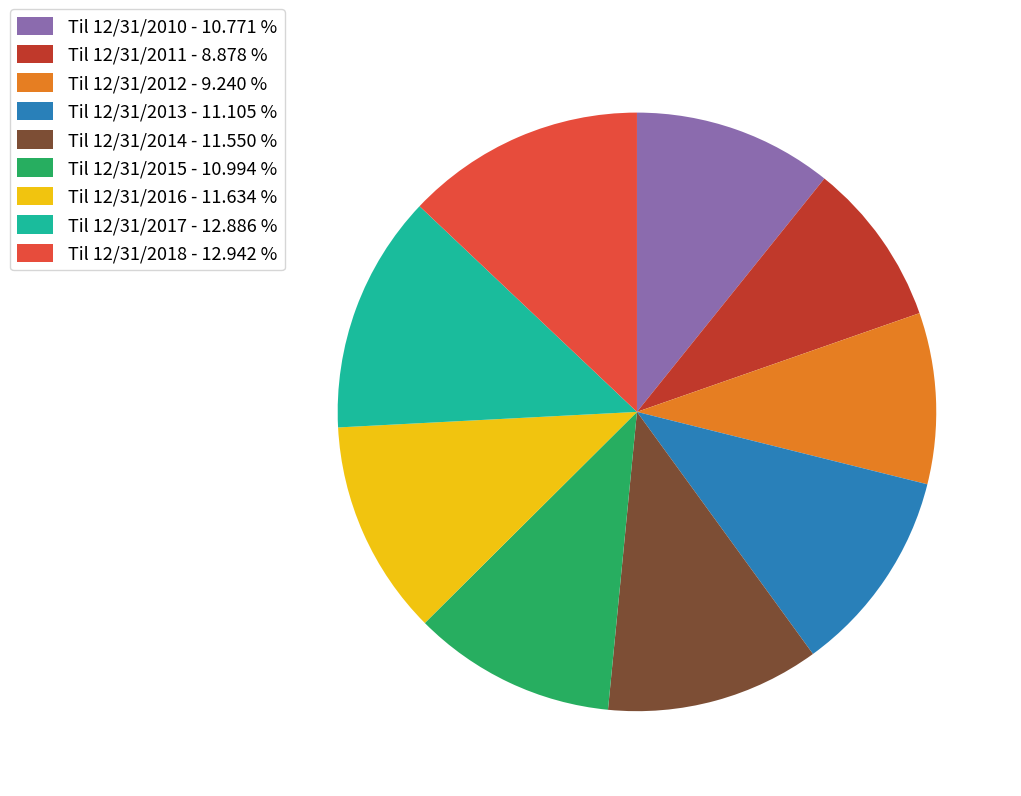

Between Til 12/31/2016 - 11.634 % and Til 12/31/2017 - 12.886 %, which is larger?

Til 12/31/2017 - 12.886 %